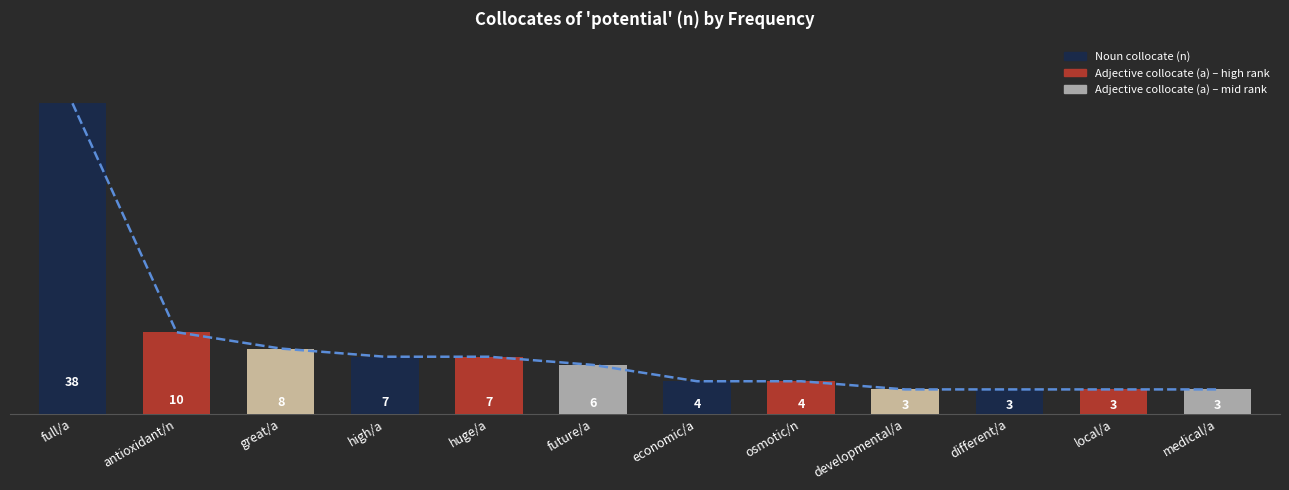

Reading left to right, extract all data points from this chart.

full/a=38	antioxidant/n=10	great/a=8	high/a=7	huge/a=7	future/a=6	economic/a=4	osmotic/n=4	developmental/a=3	different/a=3	local/a=3	medical/a=3